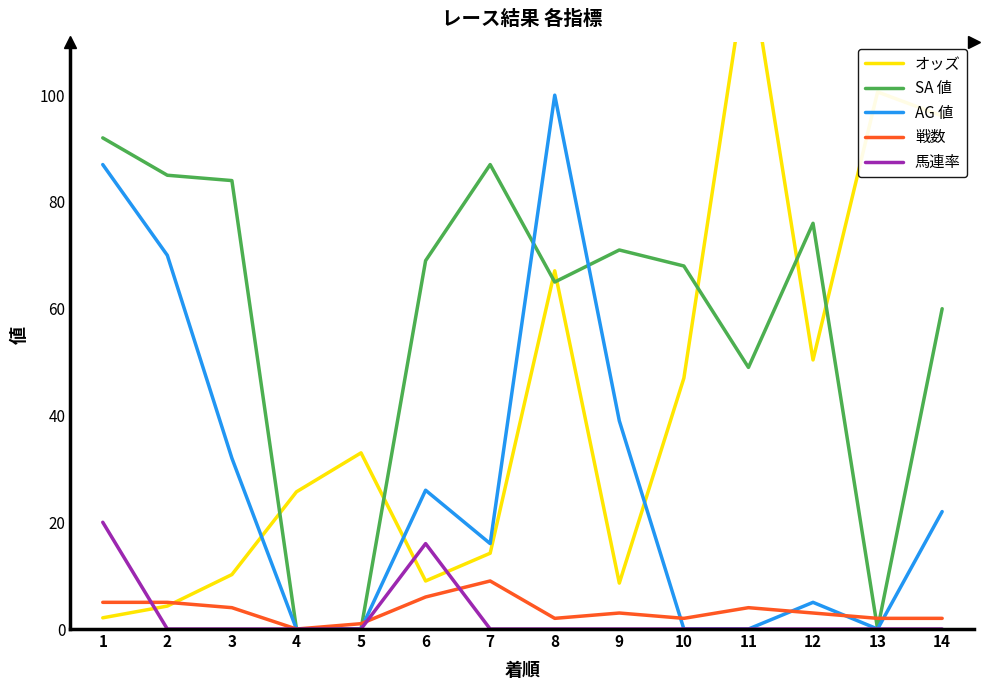

Is the value of AG 値 at 4 greater than the value of オッズ at 13?

No